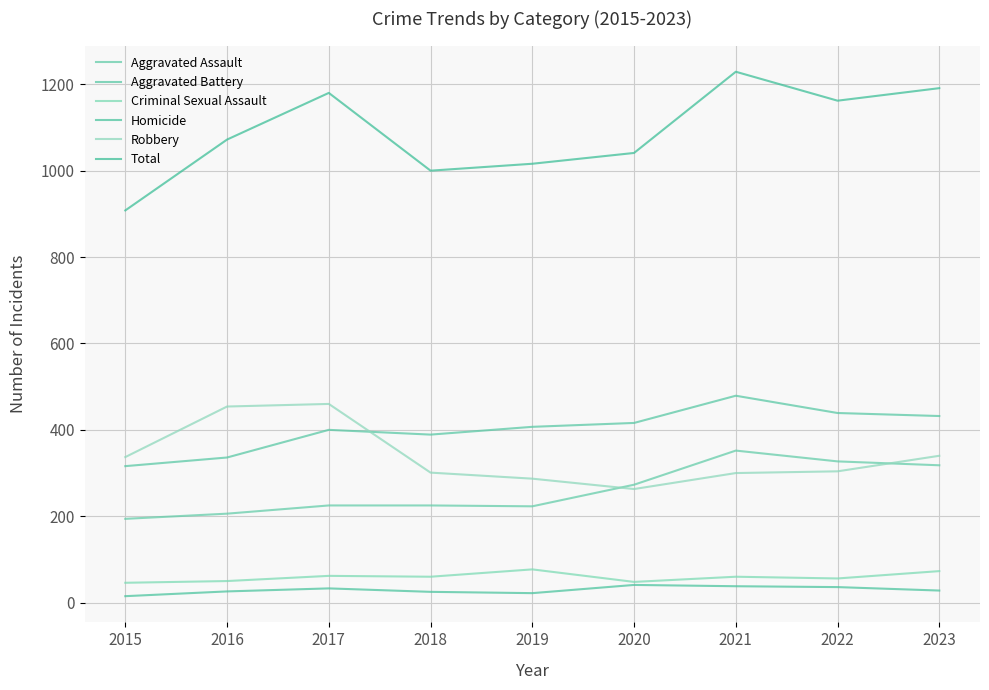

What are all the series names shown in the legend?

Aggravated Assault, Aggravated Battery, Criminal Sexual Assault, Homicide, Robbery, Total